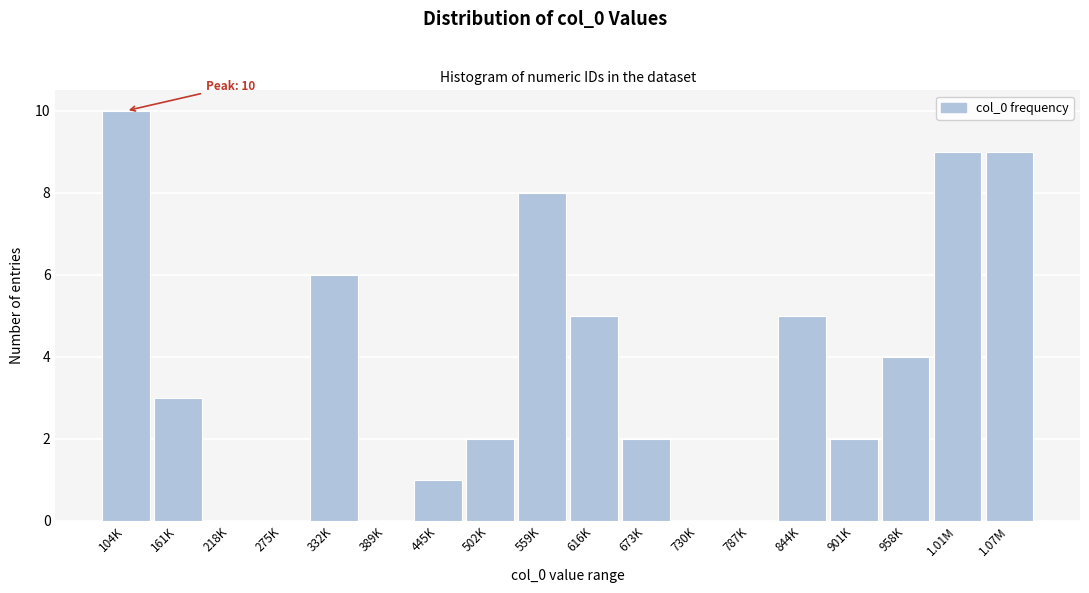

Reading right to left, transcribe all the data shown in this chart.

1.07M=9	1.01M=9	958K=4	901K=2	844K=5	787K=0	730K=0	673K=2	616K=5	559K=8	502K=2	445K=1	389K=0	332K=6	275K=0	218K=0	161K=3	104K=10